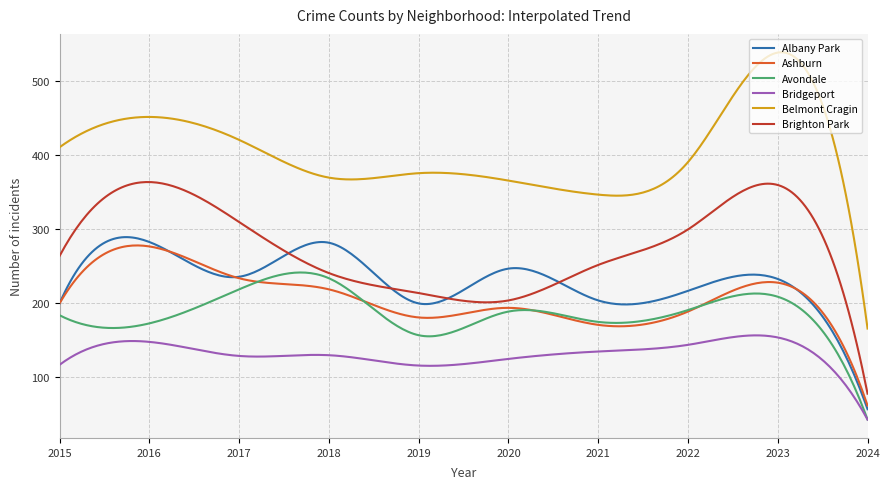

True or false: Bridgeport and Brighton Park cross at least once.

False